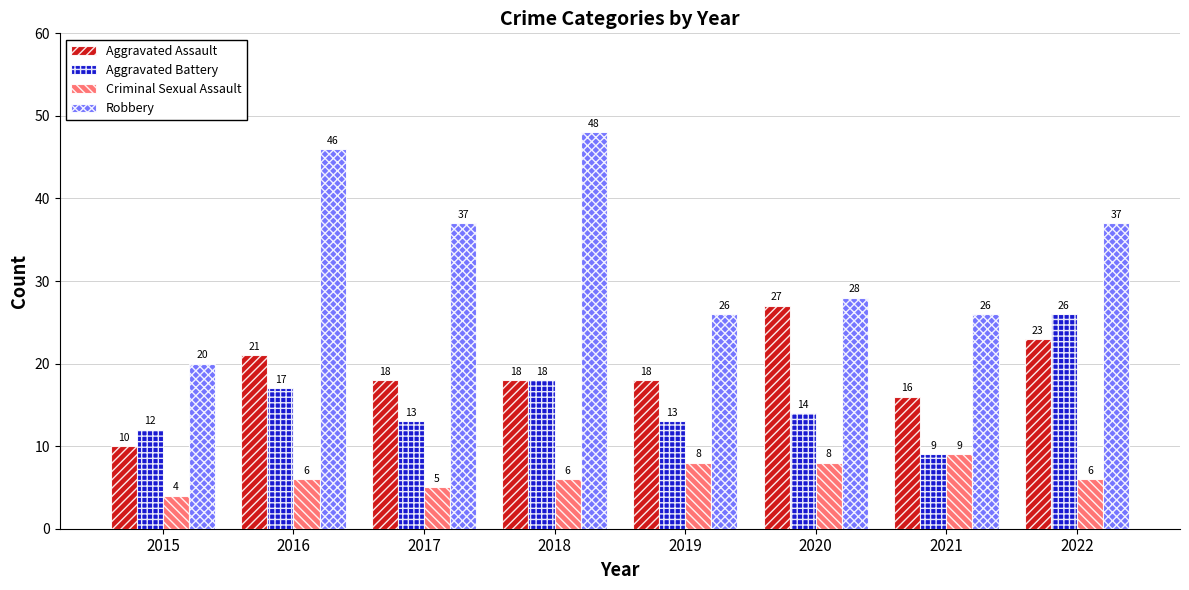

Reading left to right, list all the values displayed in this chart.

Aggravated Assault: 2015=10	2016=21	2017=18	2018=18	2019=18	2020=27	2021=16	2022=23
Aggravated Battery: 2015=12	2016=17	2017=13	2018=18	2019=13	2020=14	2021=9	2022=26
Criminal Sexual Assault: 2015=4	2016=6	2017=5	2018=6	2019=8	2020=8	2021=9	2022=6
Robbery: 2015=20	2016=46	2017=37	2018=48	2019=26	2020=28	2021=26	2022=37